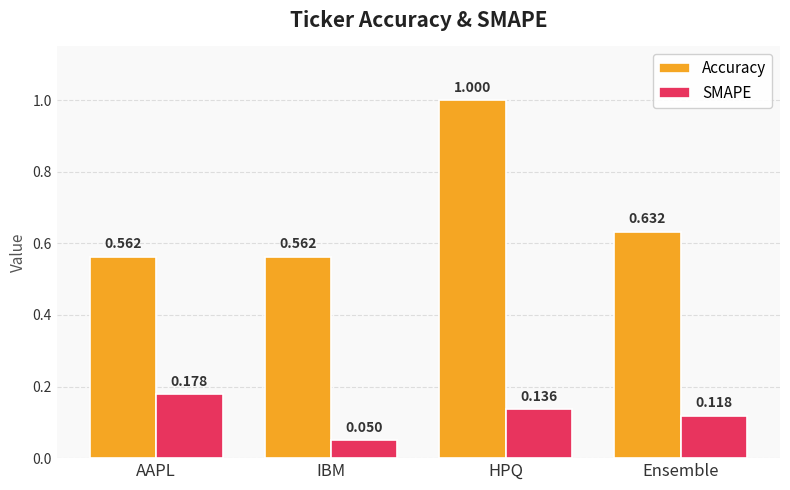

What is the sum of the Accuracy values at AAPL and Ensemble?

1.2